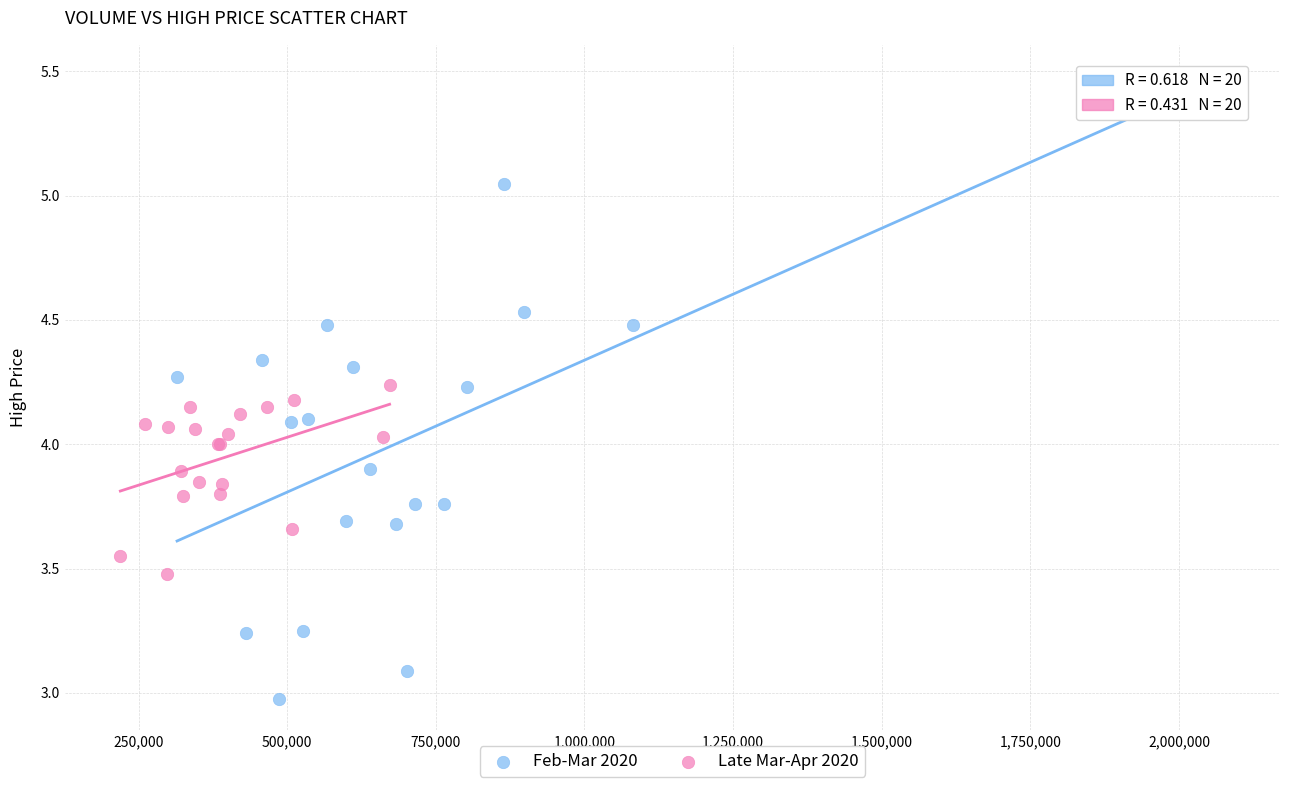

Which series contains the highest Y value?

Feb-Mar 2020